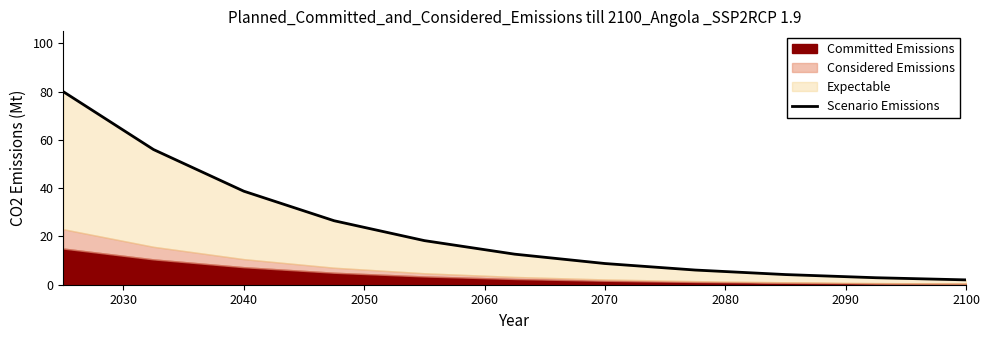

How many values exceed 12?

6